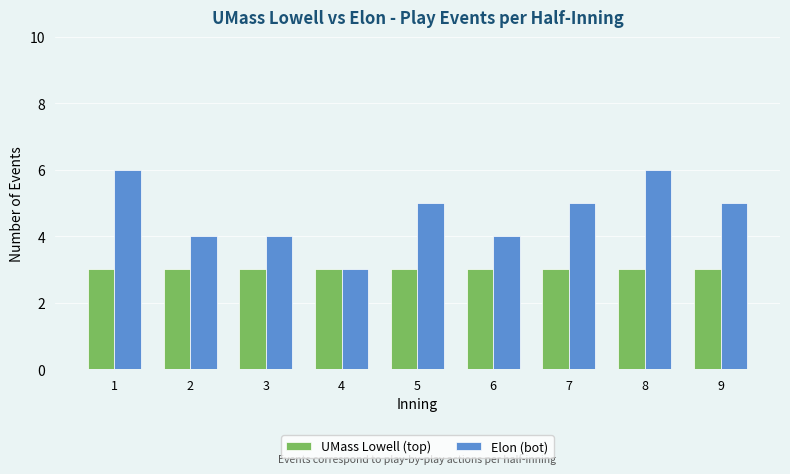

How many distinct data groups are displayed?

2